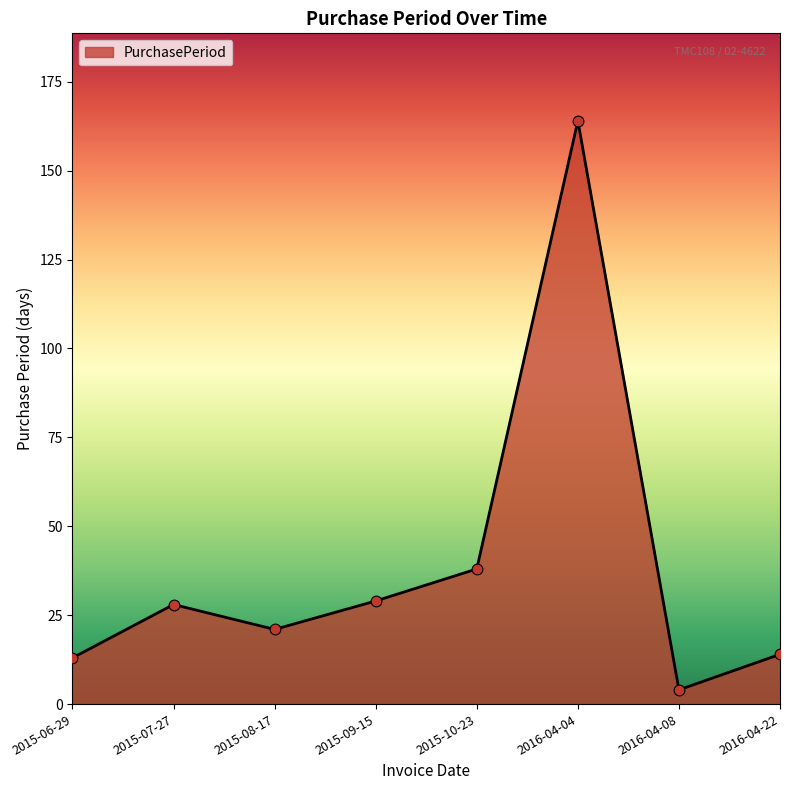

What is the ratio of the value at 2016-04-04 to the value at 2015-09-15?

5.7